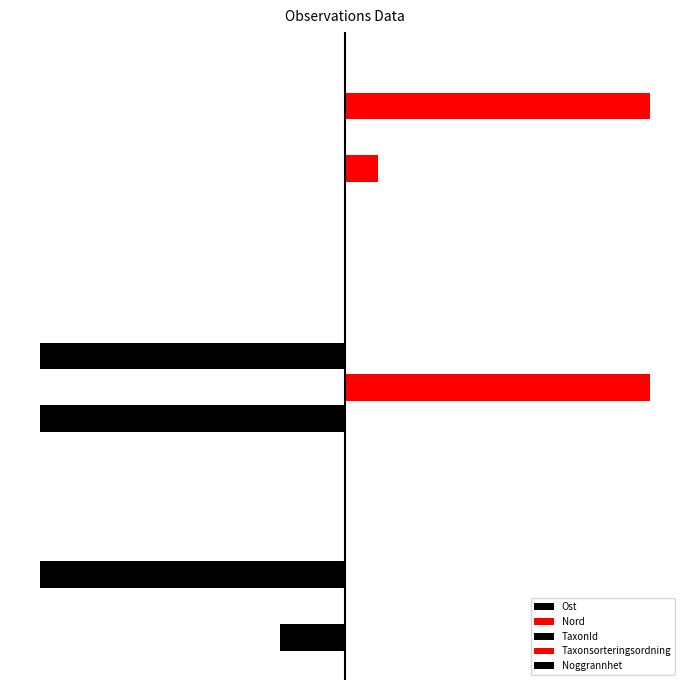

How many data points in TaxonId are above -5?

1